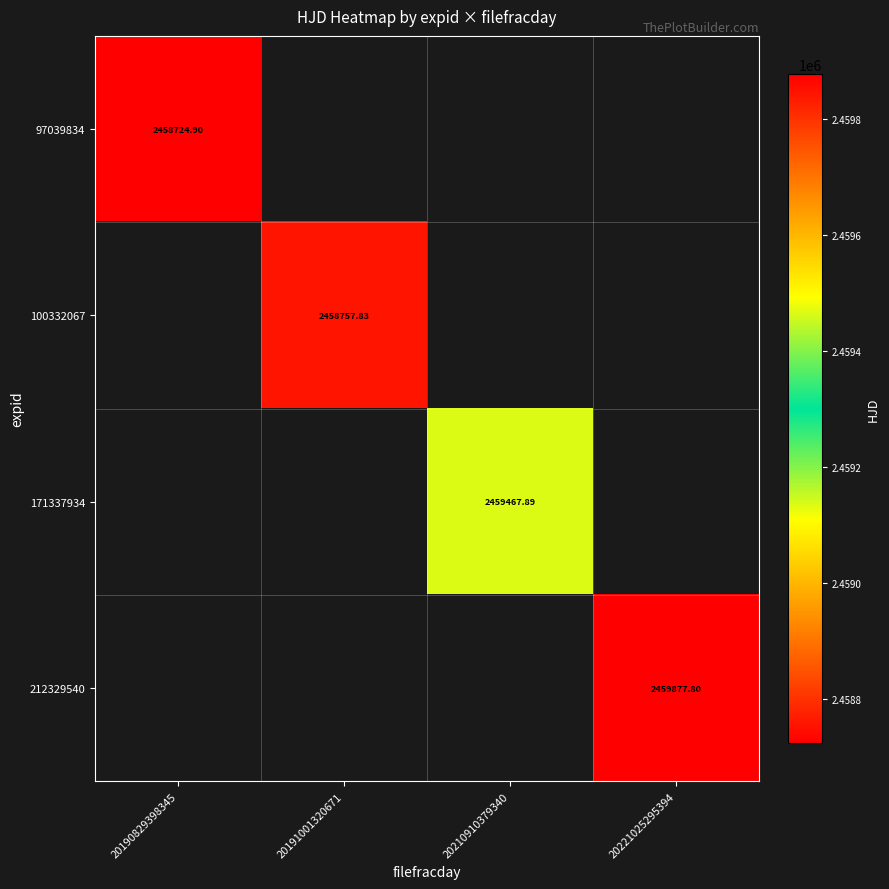

The 171337934 series shows 2459467.9 at 20210910379340. True or false?

True